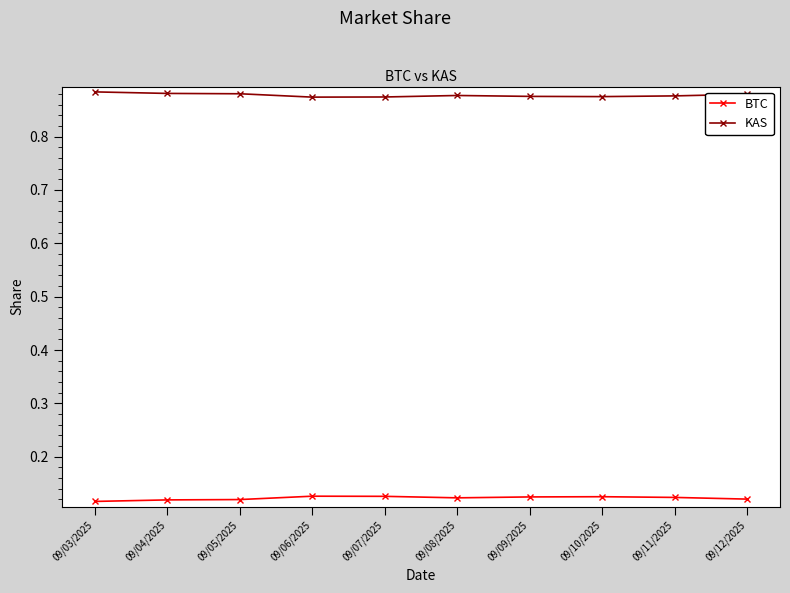

True or false: KAS and BTC cross at least once.

False